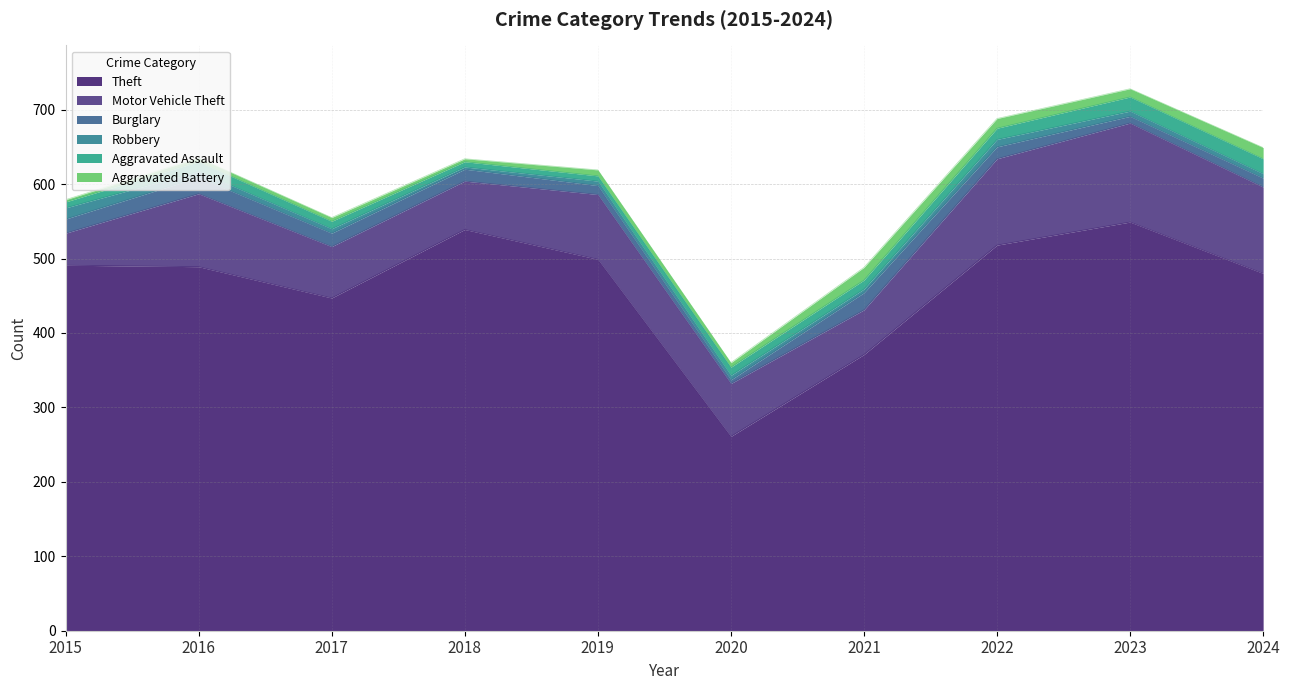

True or false: Robbery and Motor Vehicle Theft intersect in this chart.

False